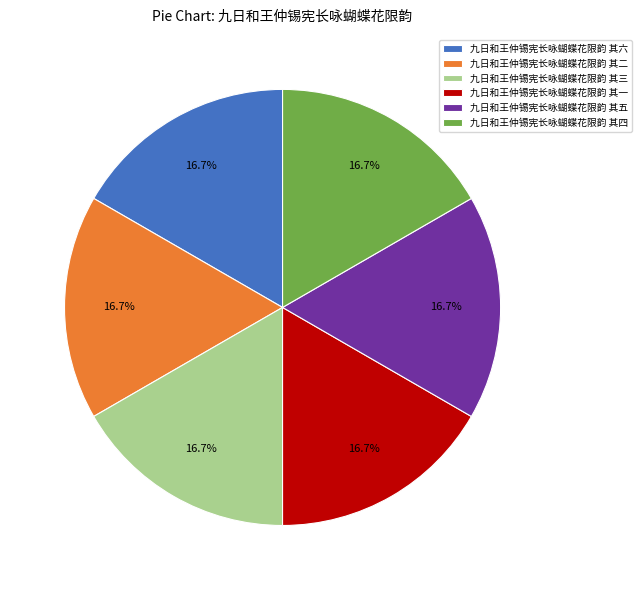

Does any single category account for the majority?

No